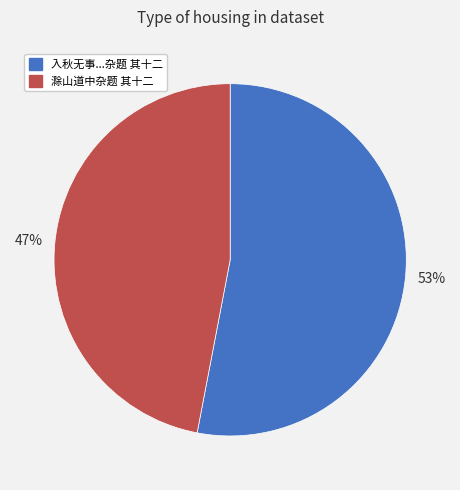

Is there a majority slice in this chart?

Yes